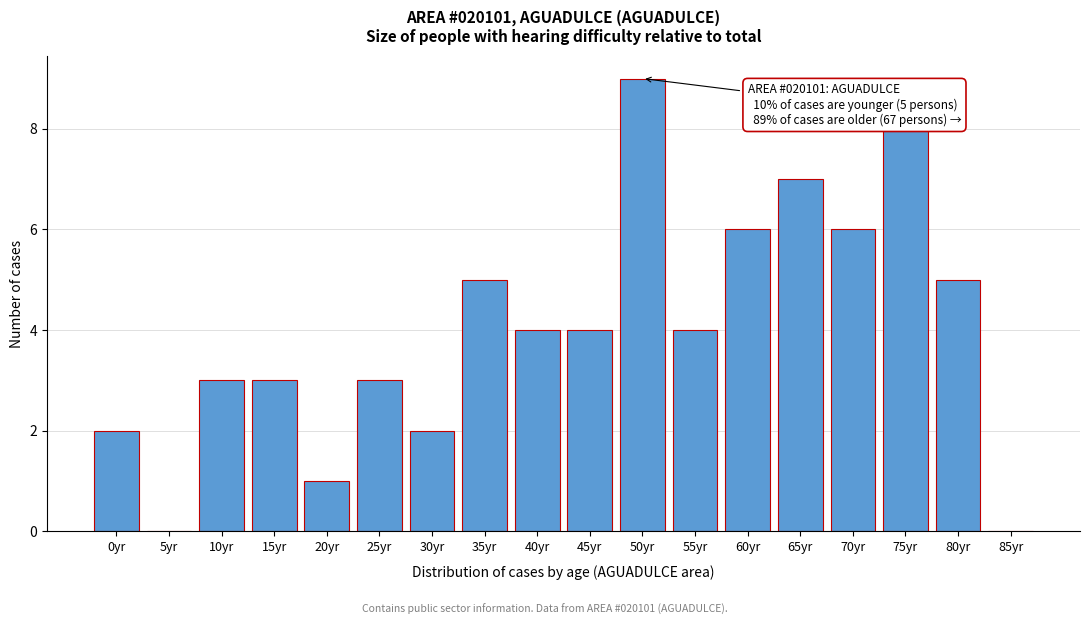

Reading left to right, list all the values displayed in this chart.

0yr=2	5yr=0	10yr=3	15yr=3	20yr=1	25yr=3	30yr=2	35yr=5	40yr=4	45yr=4	50yr=9	55yr=4	60yr=6	65yr=7	70yr=6	75yr=8	80yr=5	85yr=0